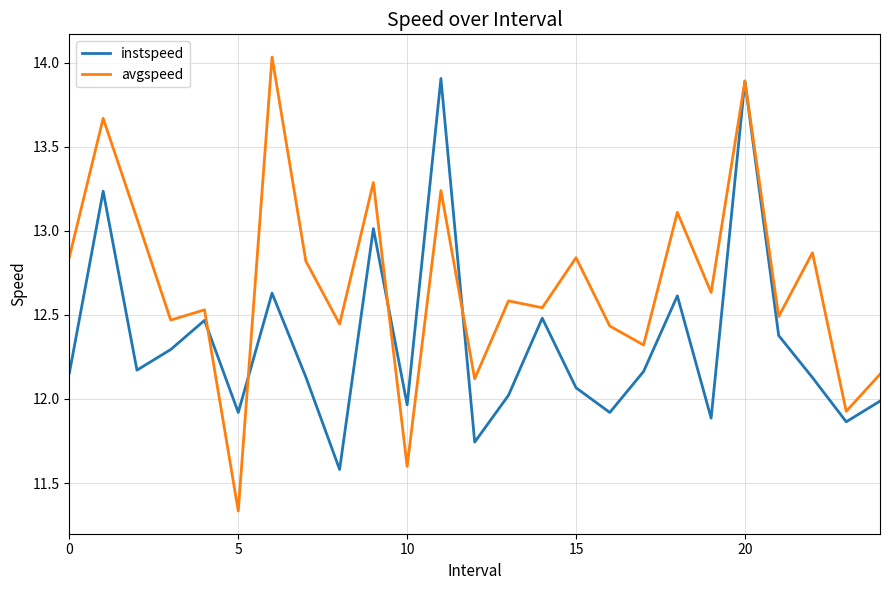

True or false: instspeed and avgspeed intersect in this chart.

True